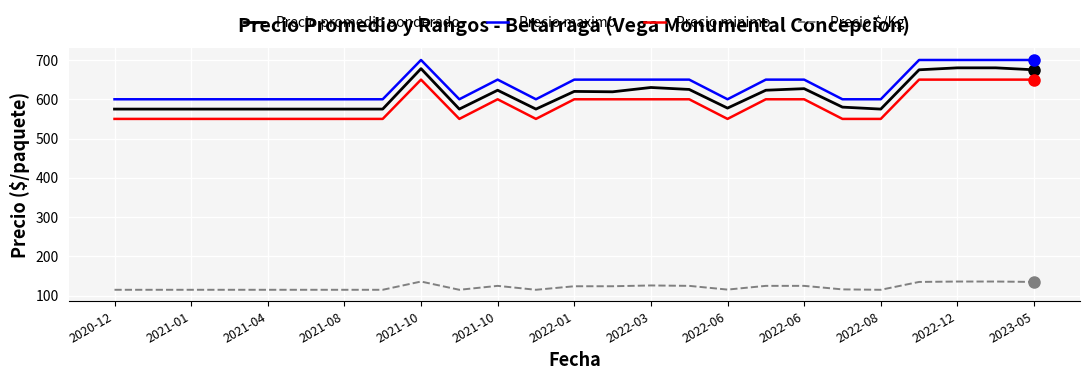

What is the sum of all Precio promedio ponderado values?

15237.5